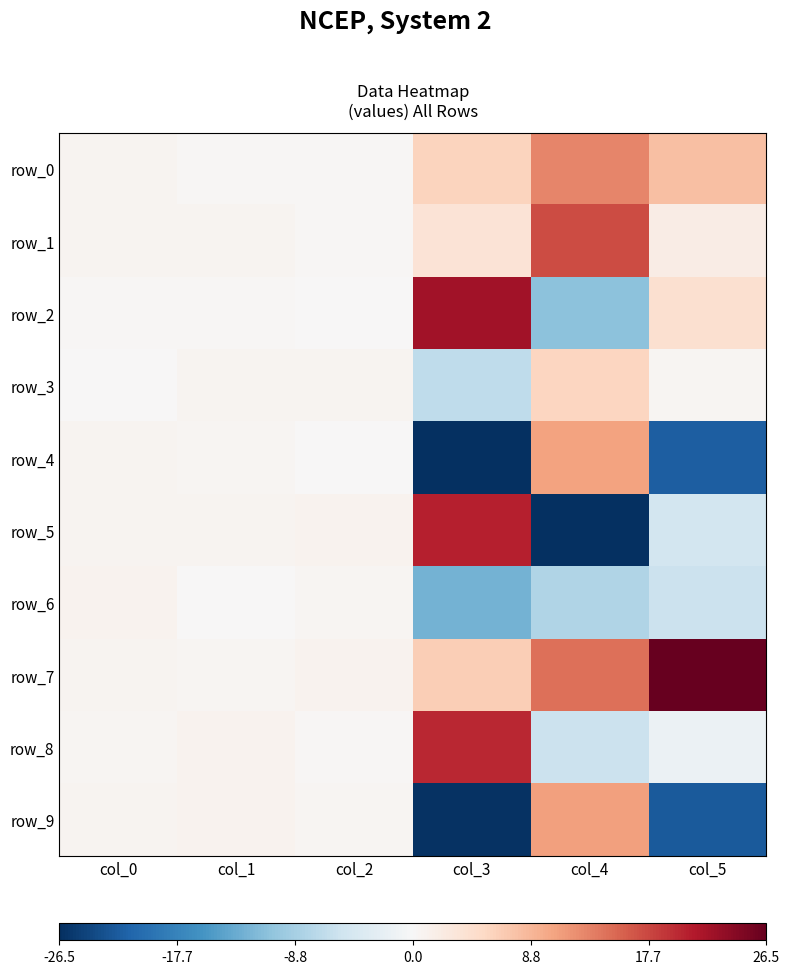

Reading right to left, what are all the values shown in this chart?

row_0: col_5=8.0	col_4=12.9	col_3=6.0	col_2=0.3	col_1=0.2	col_0=0.6
row_1: col_5=1.9	col_4=17.3	col_3=3.5	col_2=0.3	col_1=0.7	col_0=0.7
row_2: col_5=4.2	col_4=-10.8	col_3=22.3	col_2=0.1	col_1=0.3	col_0=0.3
row_3: col_5=0.6	col_4=5.6	col_3=-6.8	col_2=0.7	col_1=0.8	col_0=0.2
row_4: col_5=-21.9	col_4=10.6	col_3=-33.4	col_2=0.1	col_1=0.5	col_0=0.8
row_5: col_5=-4.8	col_4=-47.4	col_3=20.5	col_2=0.9	col_1=0.8	col_0=0.7
row_6: col_5=-5.6	col_4=-8.0	col_3=-12.6	col_2=0.6	col_1=0.1	col_0=0.9
row_7: col_5=41.5	col_4=14.6	col_3=6.6	col_2=0.9	col_1=0.4	col_0=0.7
row_8: col_5=-1.6	col_4=-5.7	col_3=20.0	col_2=0.4	col_1=0.9	col_0=0.4
row_9: col_5=-22.3	col_4=10.8	col_3=-26.1	col_2=0.4	col_1=0.8	col_0=0.7